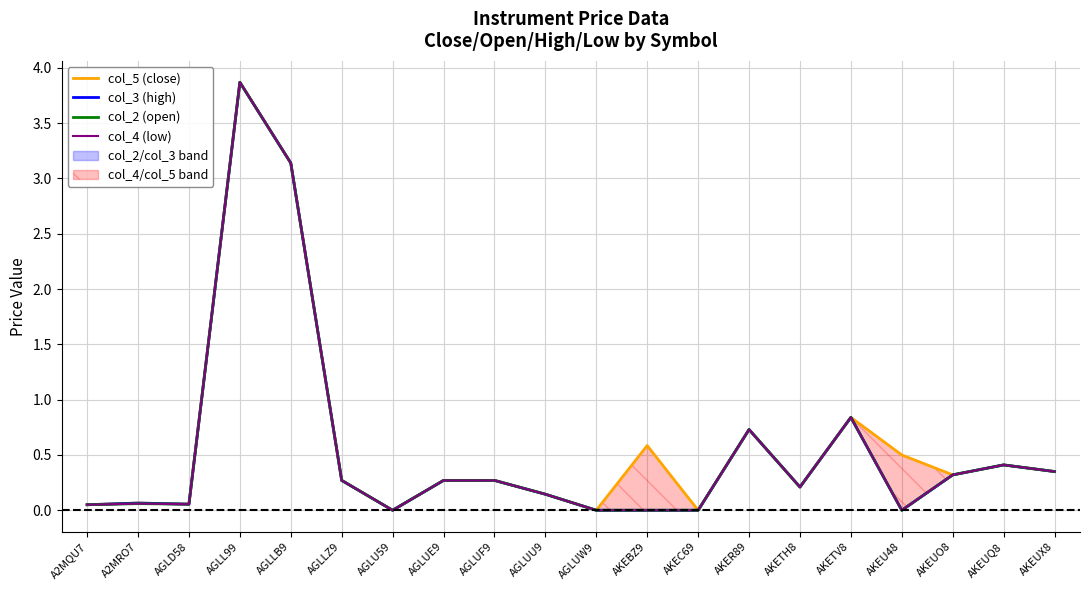

Is the value of col_2 (open) at AKEU48 greater than the value of col_5 (close) at AGLU59?

No